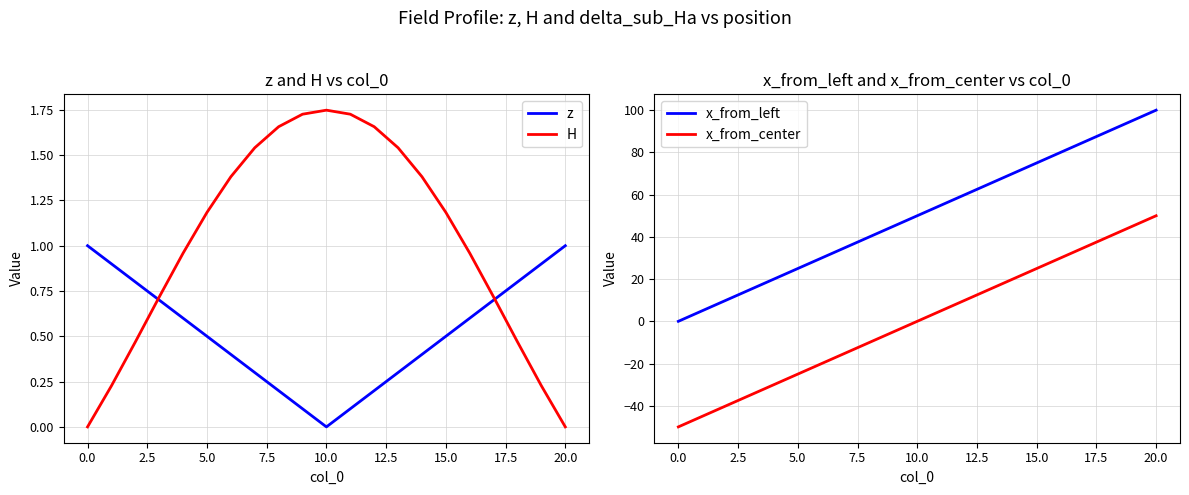

True or false: x_from_center has a value of -21 at 0.0.

False